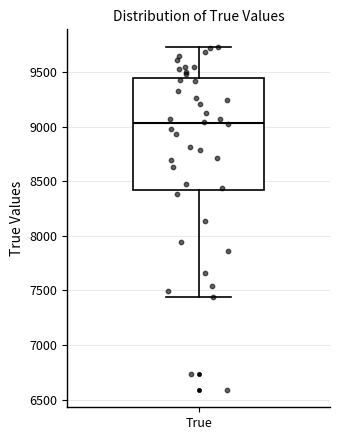

Read this box plot against the y-axis: the position of the median line, the range covered by the box, and the ends of both whiskers. The values are not printed on the chart, so give them approximately, as read against the axis.

median 9050, box 8400 to 9450, whiskers 7450 to 9750